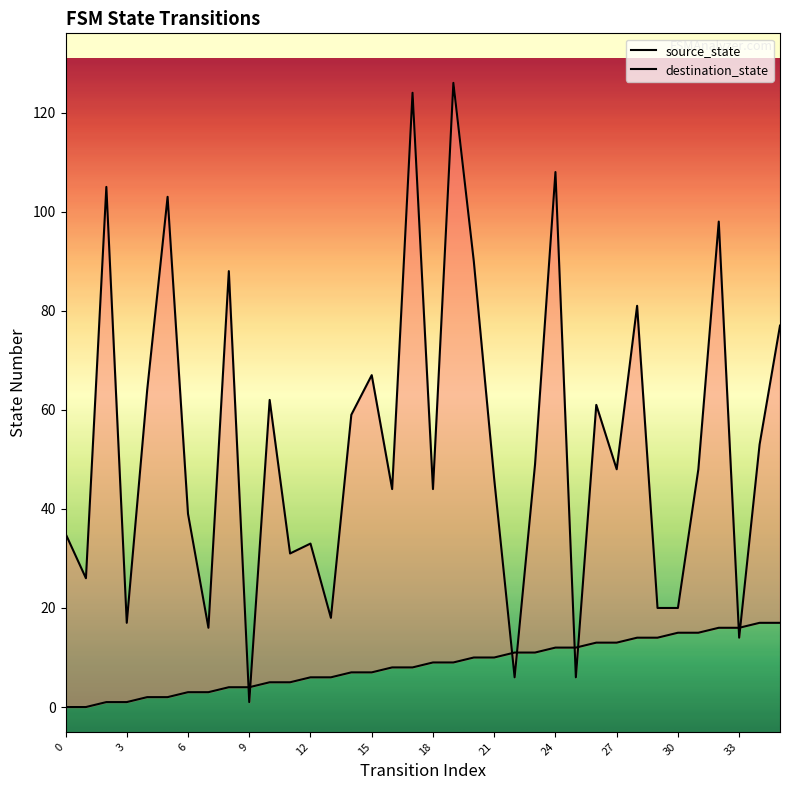

How many data points in destination_state are less than 48?

17